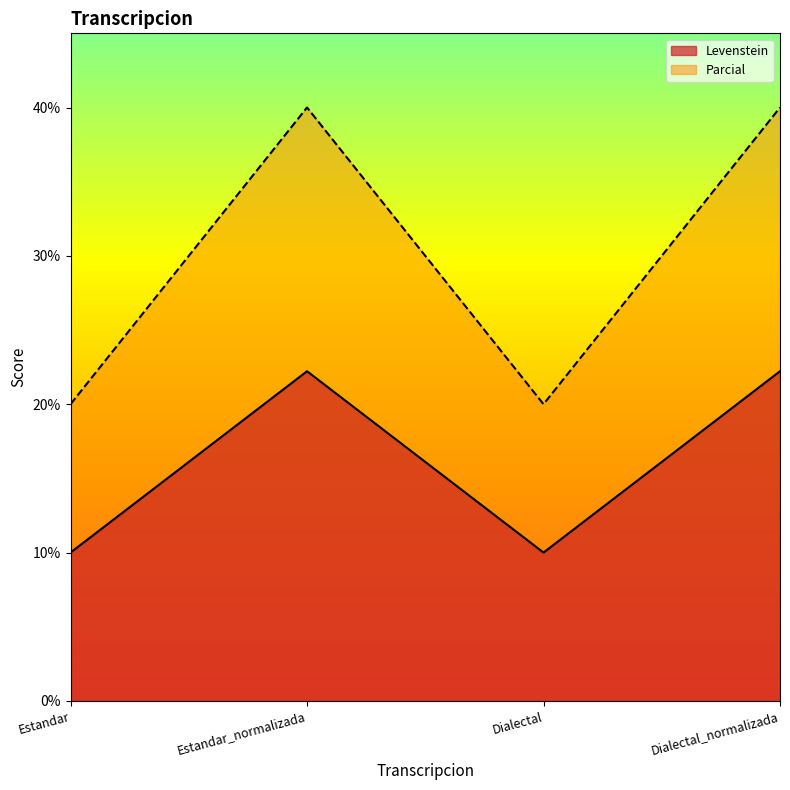

How many interior local valleys does the Levenstein series have?

1